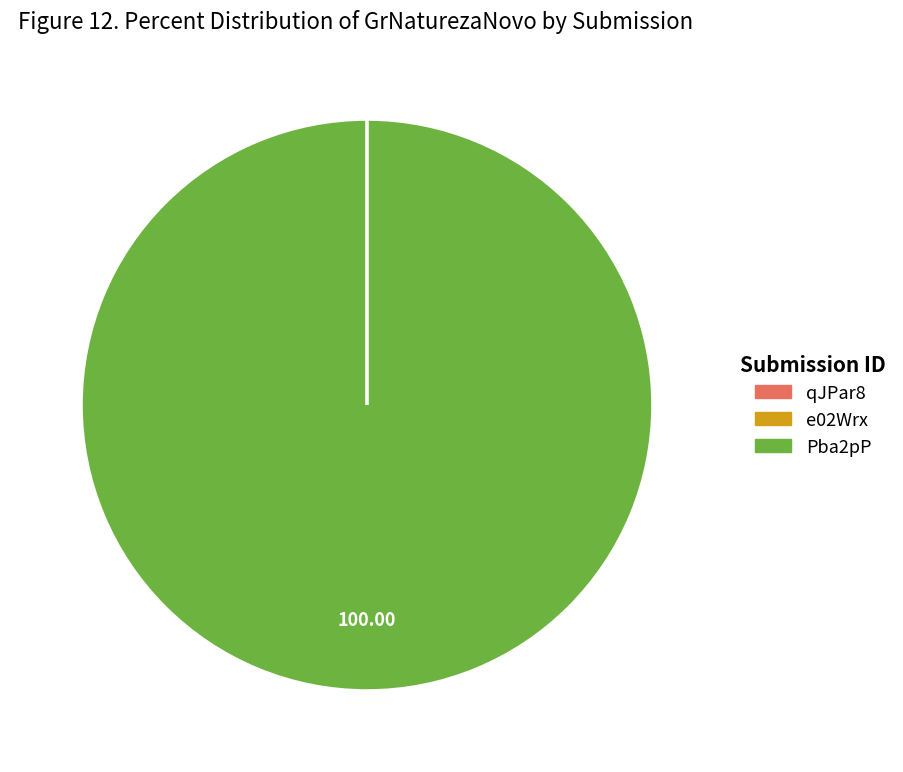

Which category accounts for the majority?

Pba2pP